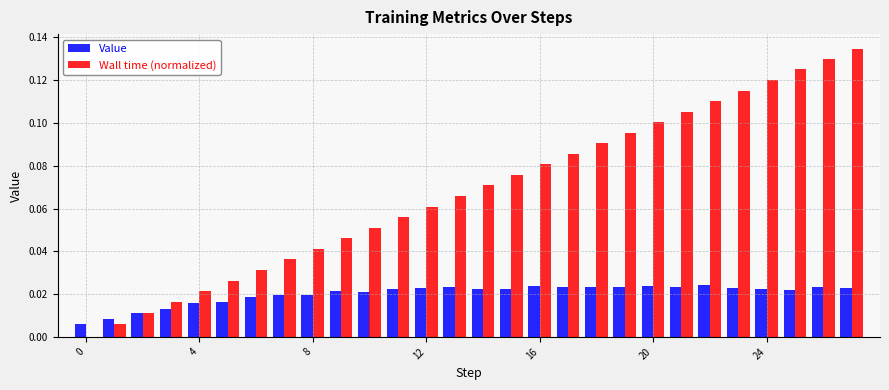

What are all the series names shown in the legend?

Value, Wall time (normalized)